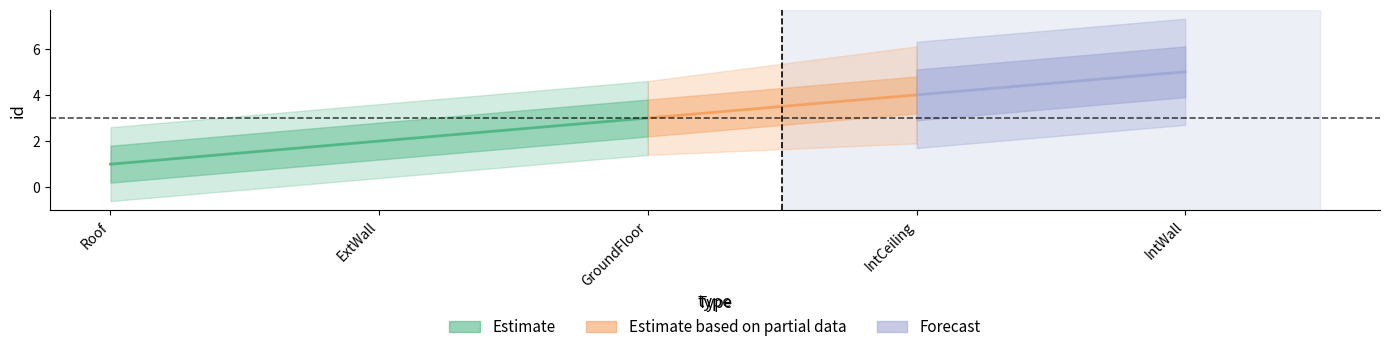

List the labels in order of value, largest first.

IntWall, IntCeiling, GroundFloor, ExtWall, Roof